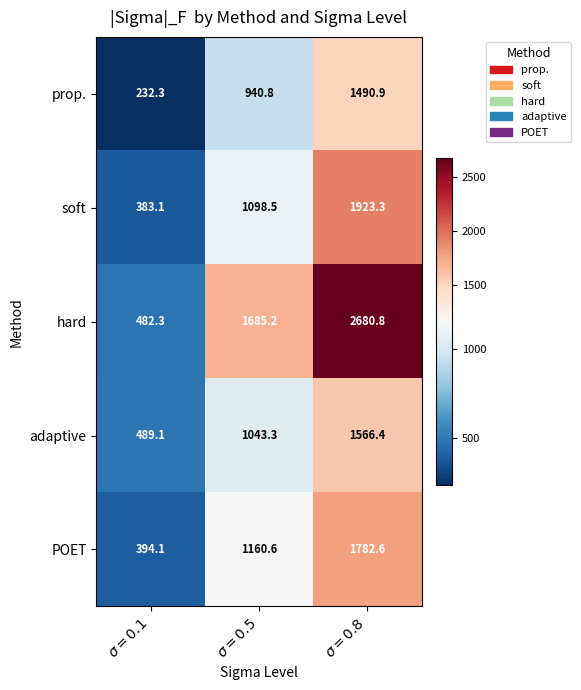

Reading right to left, extract all data points from this chart.

prop.: 1490.9	940.8	232.3
soft: 1923.3	1098.5	383.1
hard: 2680.8	1685.2	482.3
adaptive: 1566.4	1043.3	489.1
POET: 1782.6	1160.6	394.1